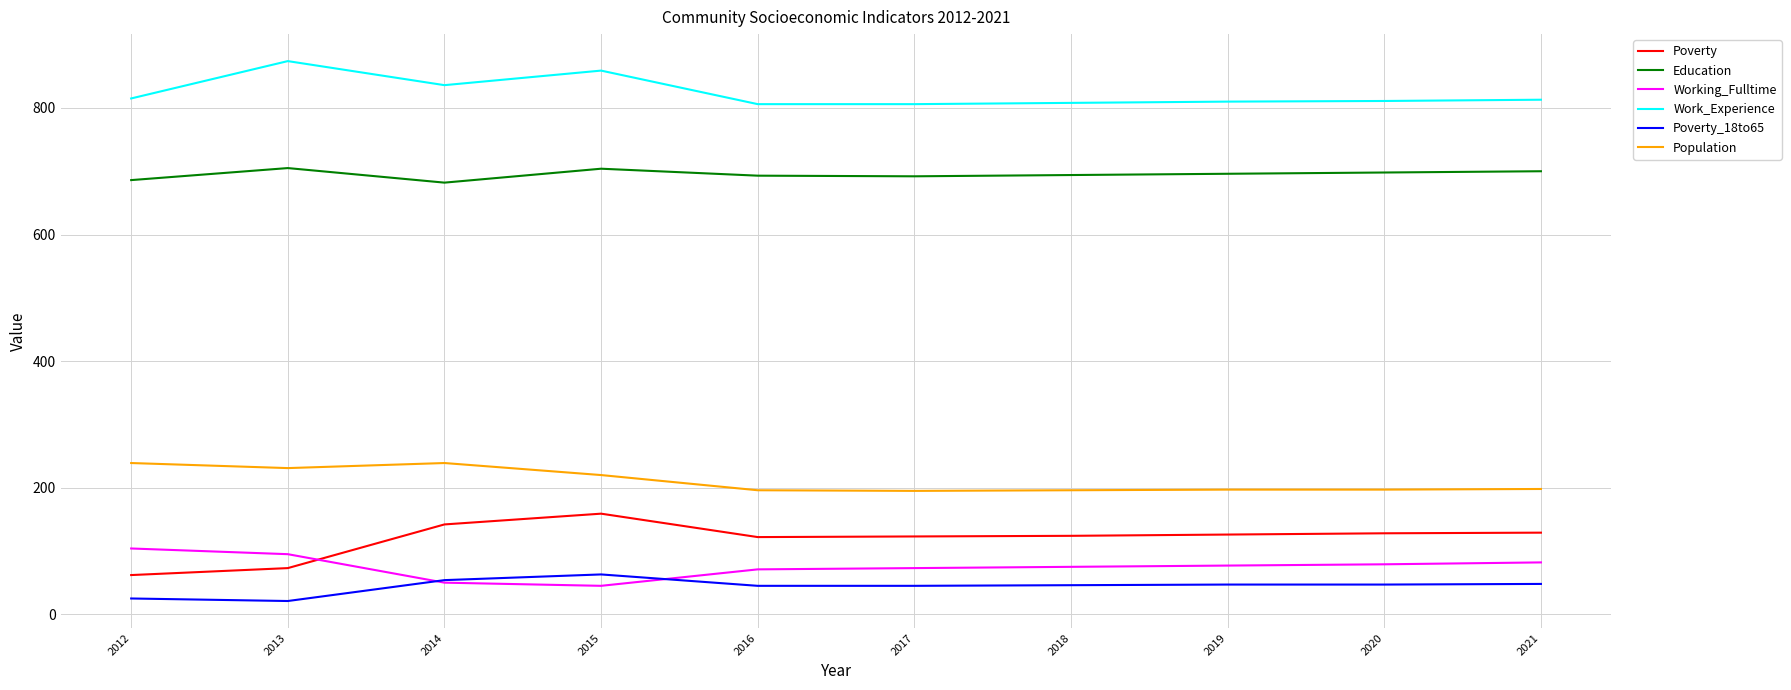

What is the difference between the second highest and minimum values in the Education series?

22